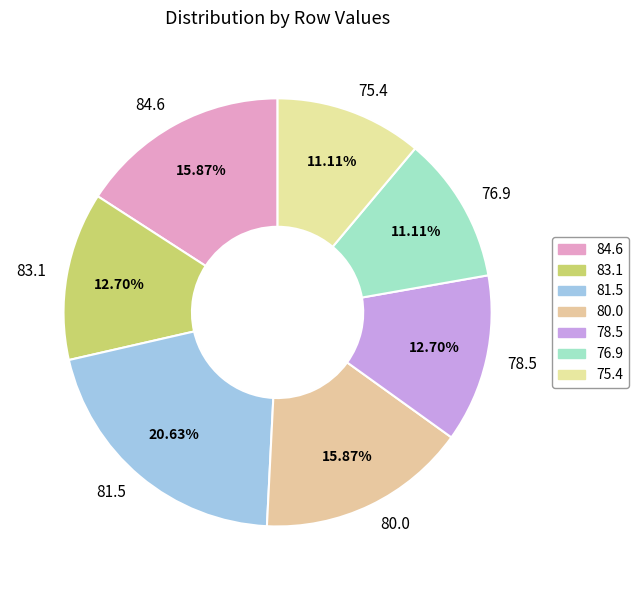

What is the largest slice in the pie chart?

81.5